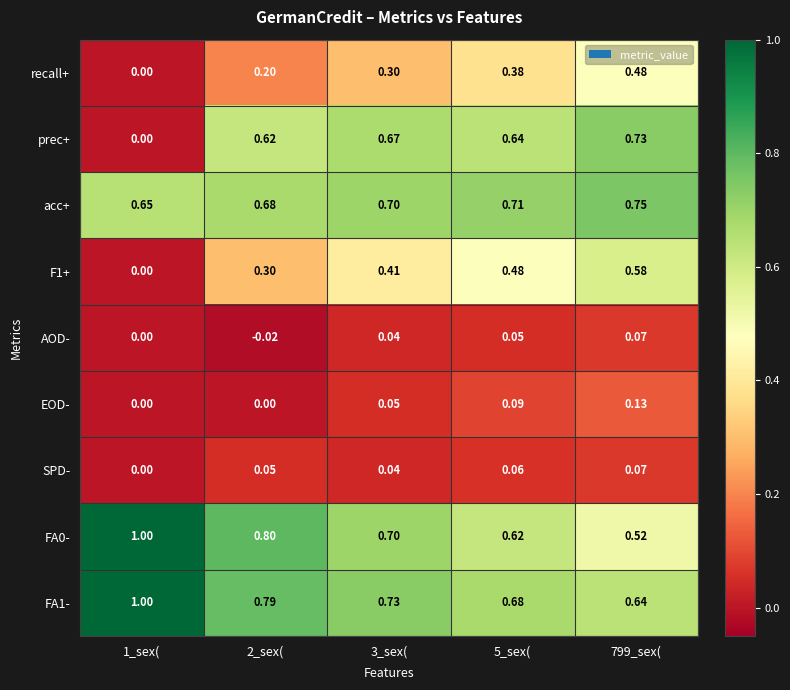

Between 1_sex( and 799_sex(, which series saw the biggest shift?

prec+